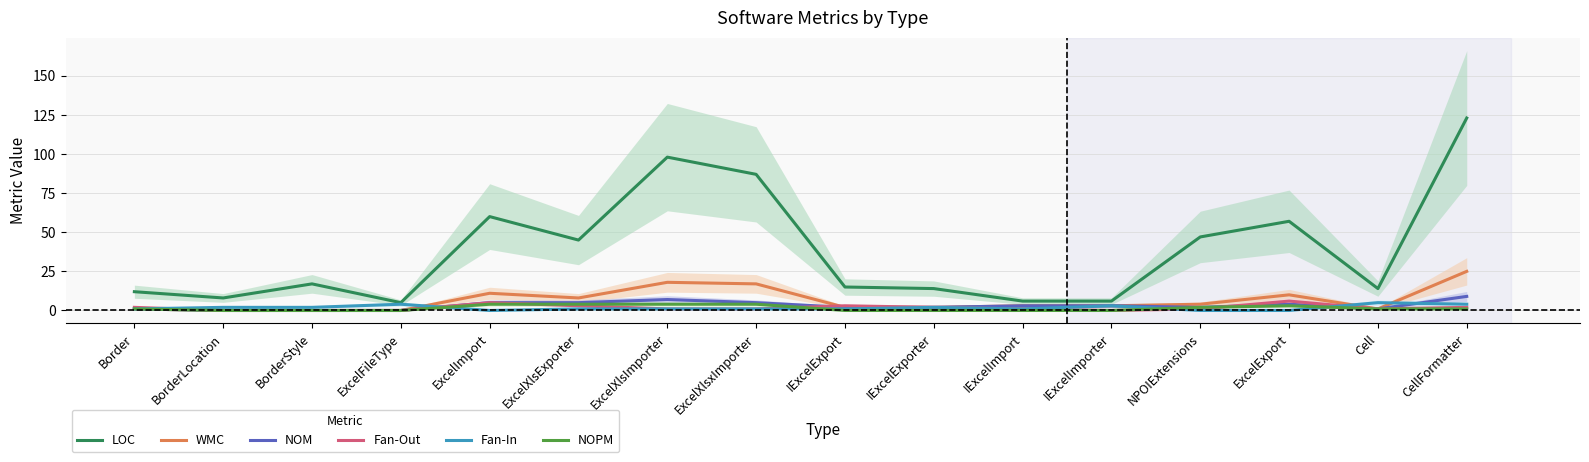

Between ExcelImport and ExcelXlsImporter, which series saw the biggest shift?

LOC